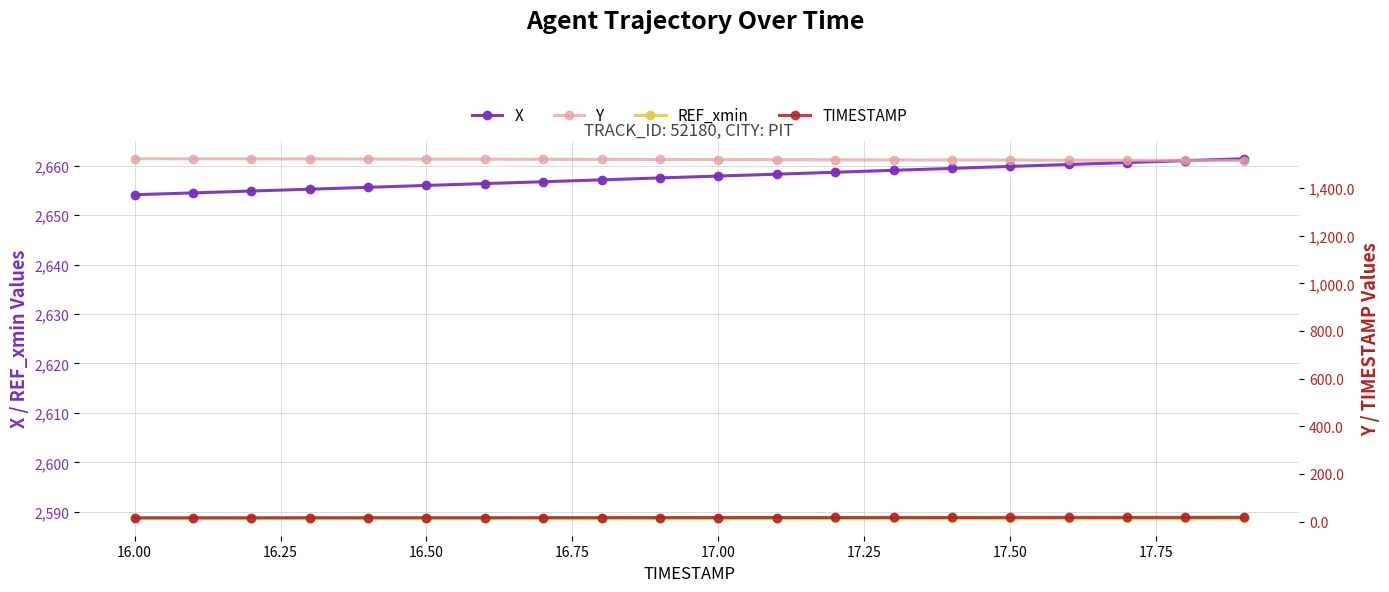

What is the lowest value of the REF_xmin series?

2588.8